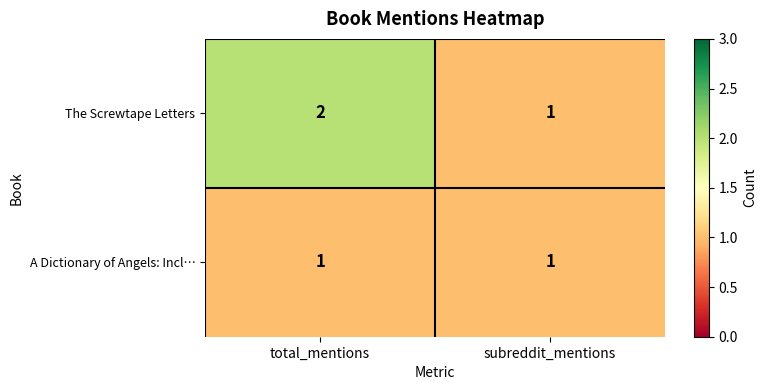

Between total_mentions and subreddit_mentions, which series saw the biggest shift?

The Screwtape Letters